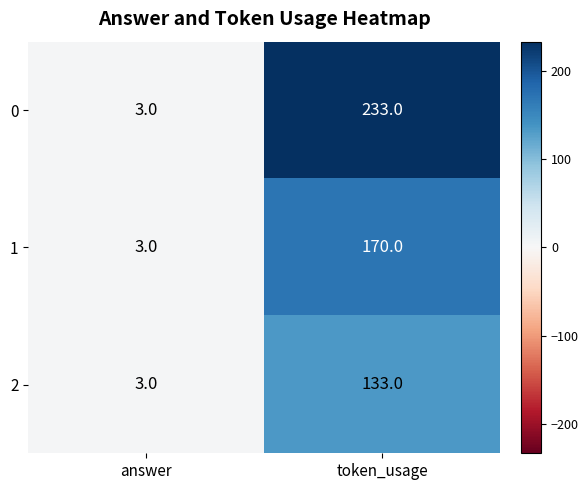

Is it true that 0 equals 5 at answer?

False